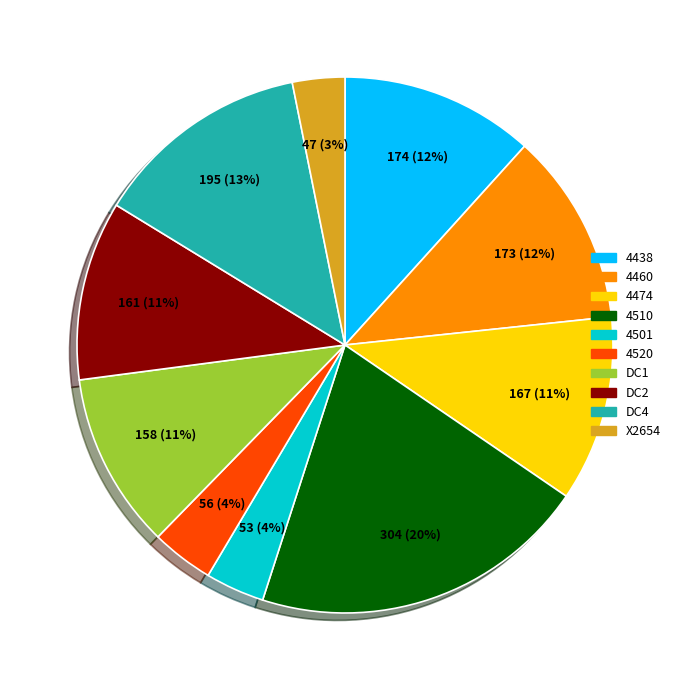

To the nearest percent, what percentage of the pie is 4460?

12%